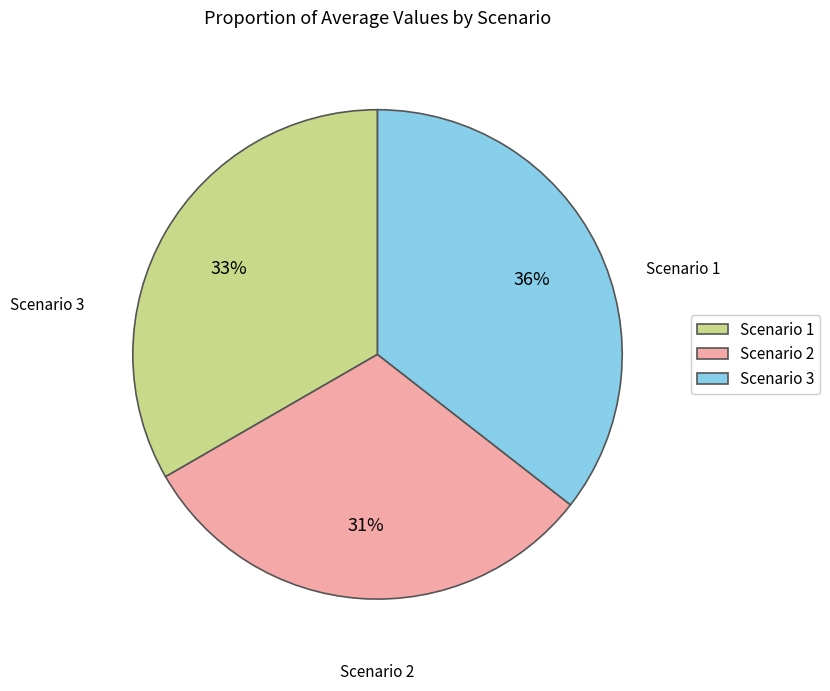

What is the ratio of the value at Scenario 3 to the value at Scenario 1?

1.1